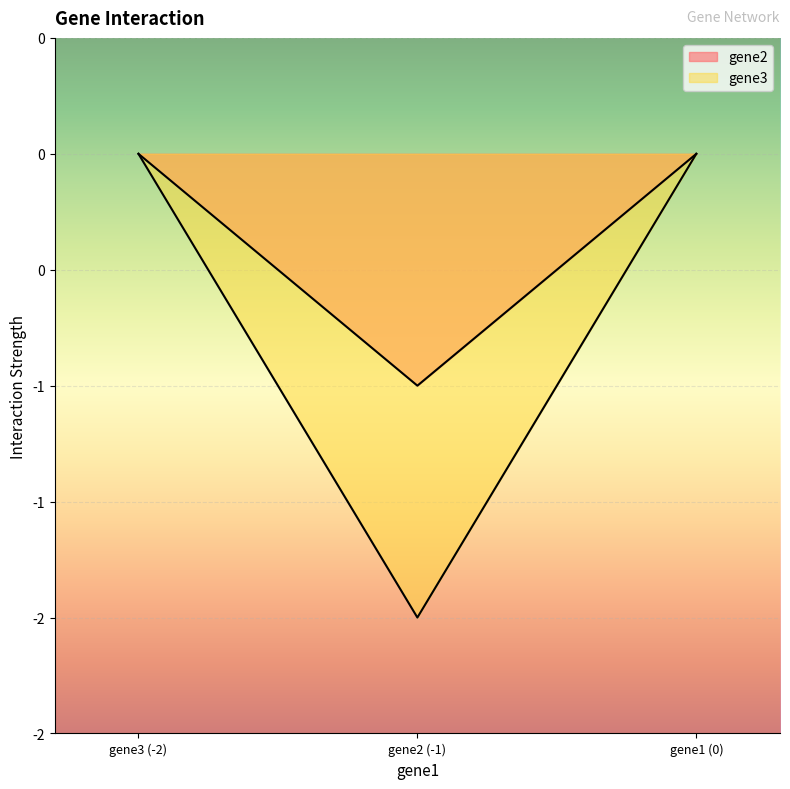

True or false: gene3 and gene2 cross at least once.

False